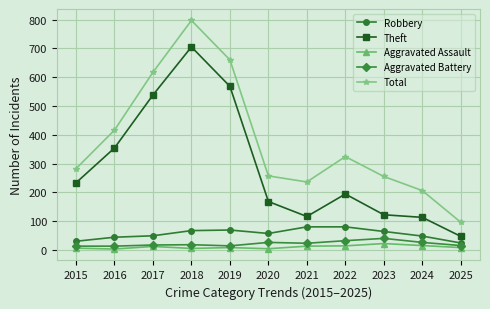

Is it true that Robbery equals 30 at 2015?

True